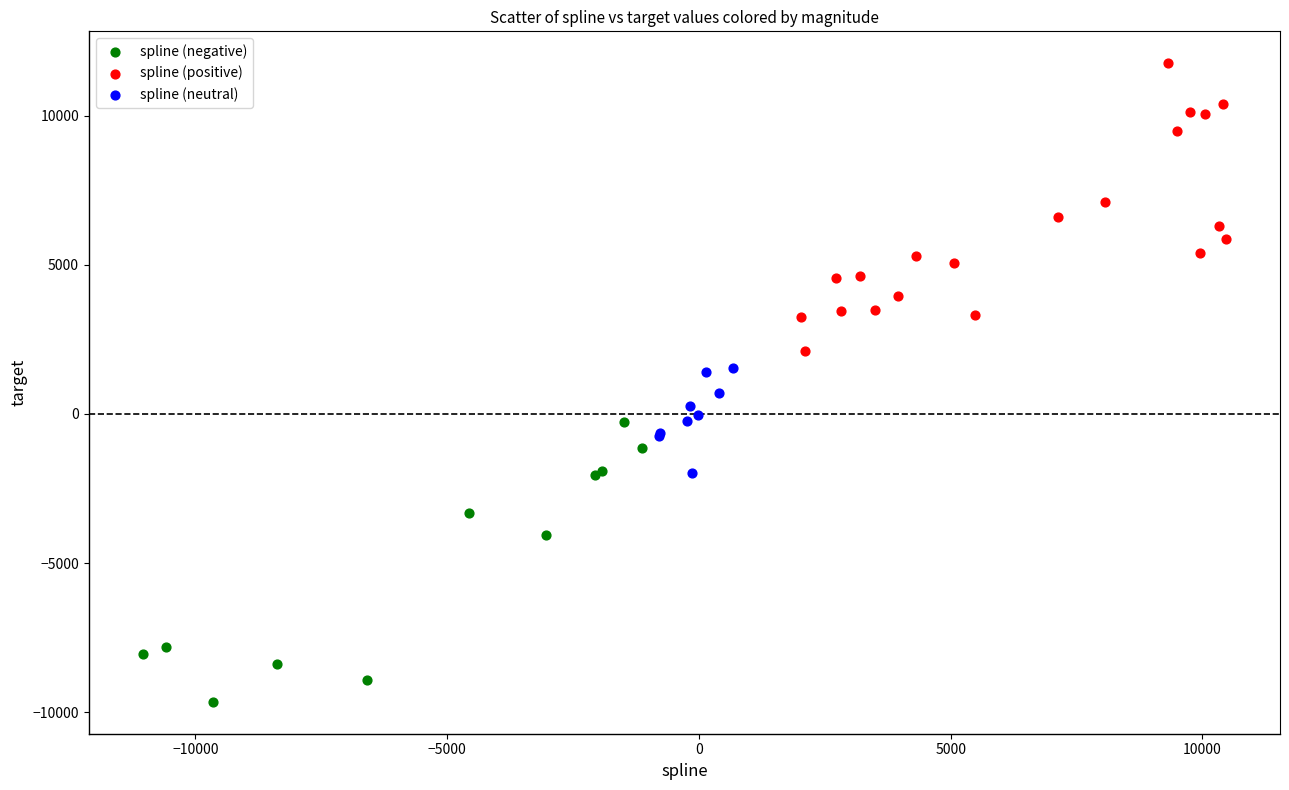

Which series reaches the maximum Y coordinate?

spline (positive)